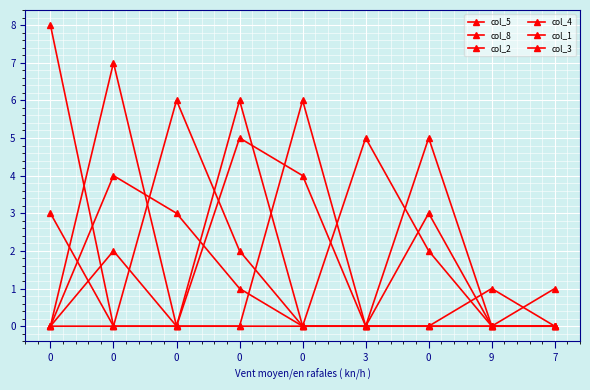

How many lines are shown in the chart?

6